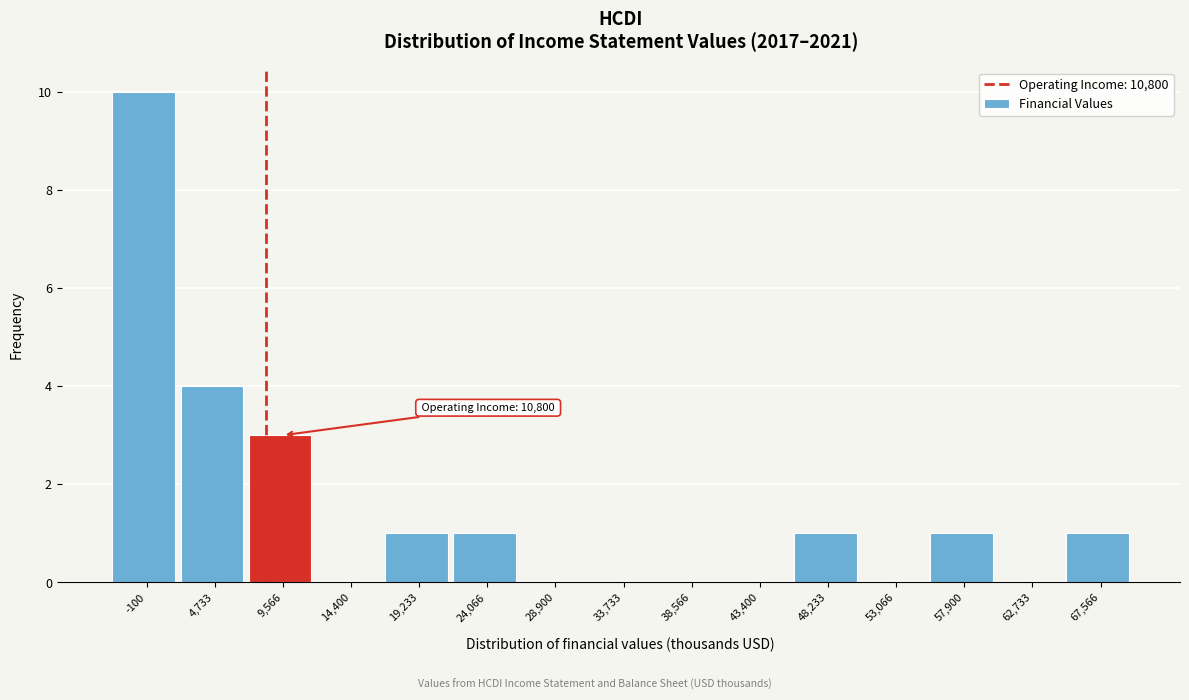

Reading left to right, list all the values displayed in this chart.

-100=10	4,733=4	9,566=3	14,400=0	19,233=1	24,066=1	28,900=0	33,733=0	38,566=0	43,400=0	48,233=1	53,066=0	57,900=1	62,733=0	67,566=1